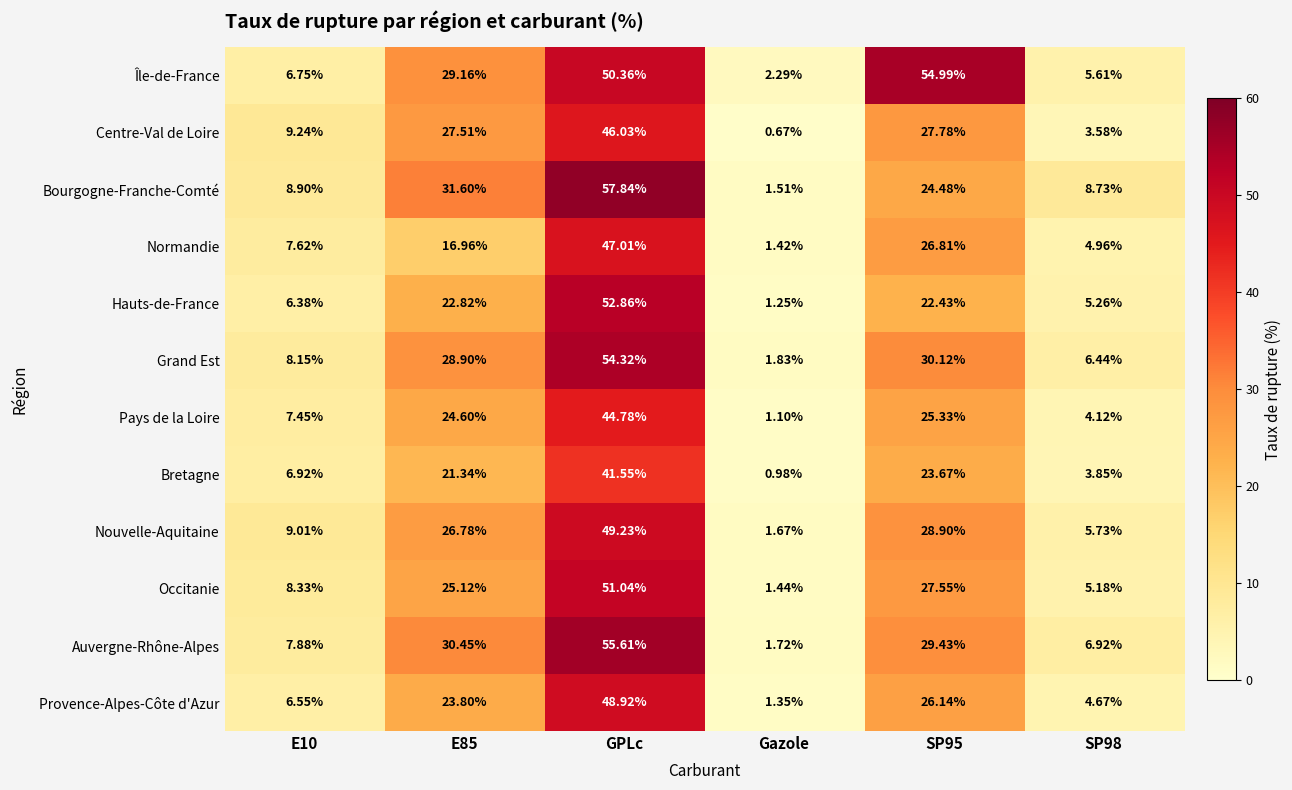

How many values in the Auvergne-Rhône-Alpes series are below 29?

3